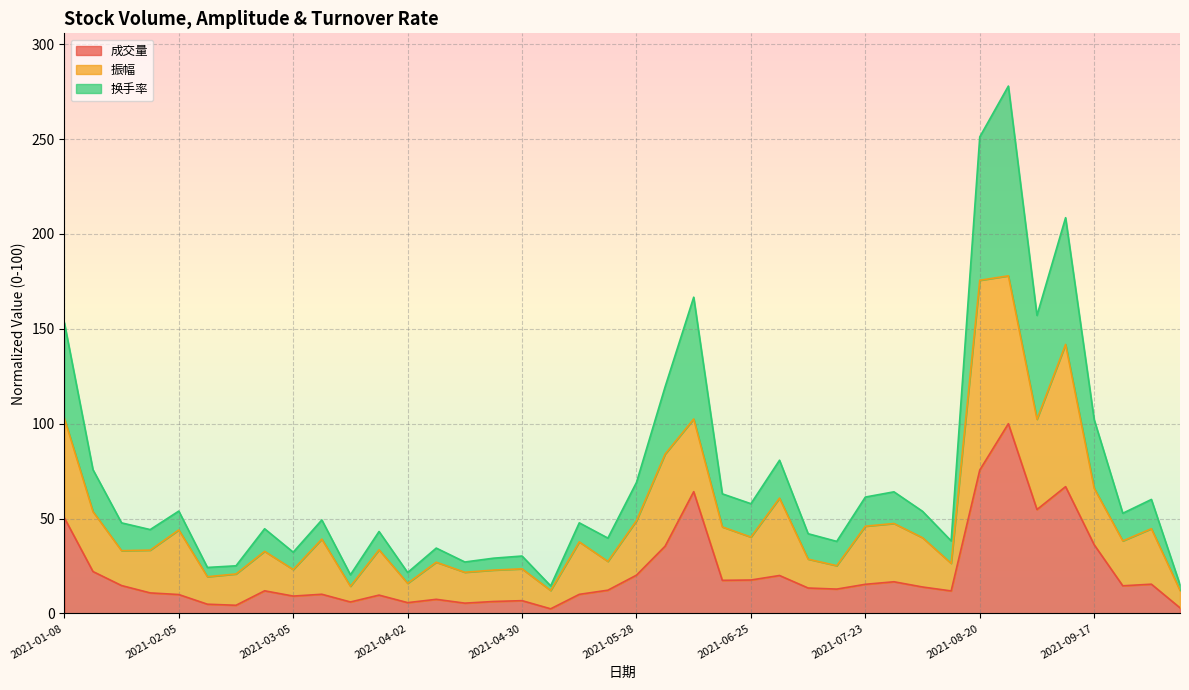

How many lines are shown in the chart?

3